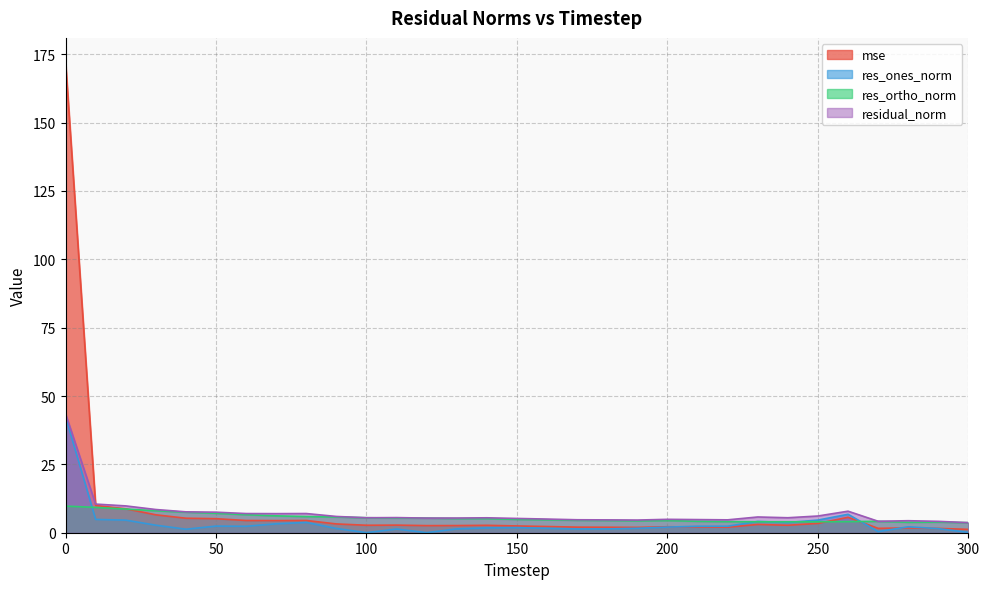

True or false: res_ortho_norm has a value of 6.6 at 60.

True